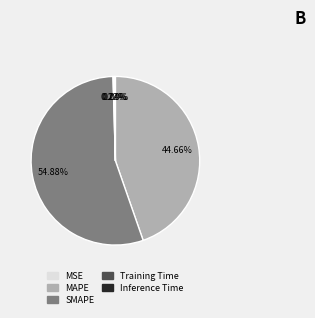

Is SMAPE the majority of the pie?

Yes